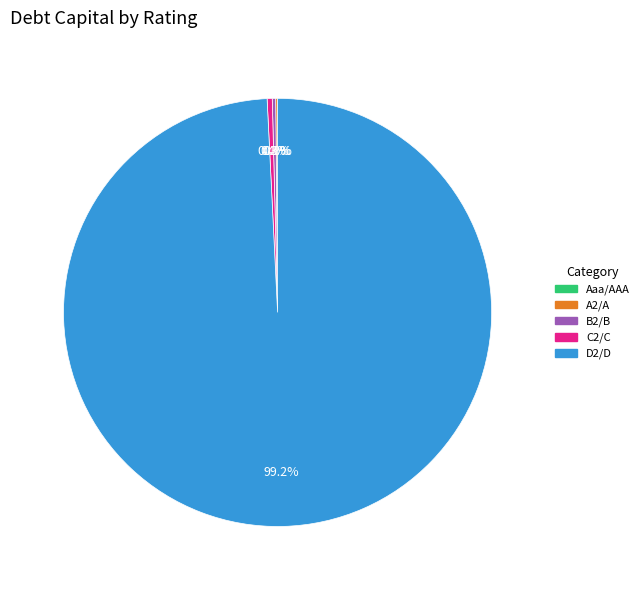

What is the largest slice in the pie chart?

D2/D